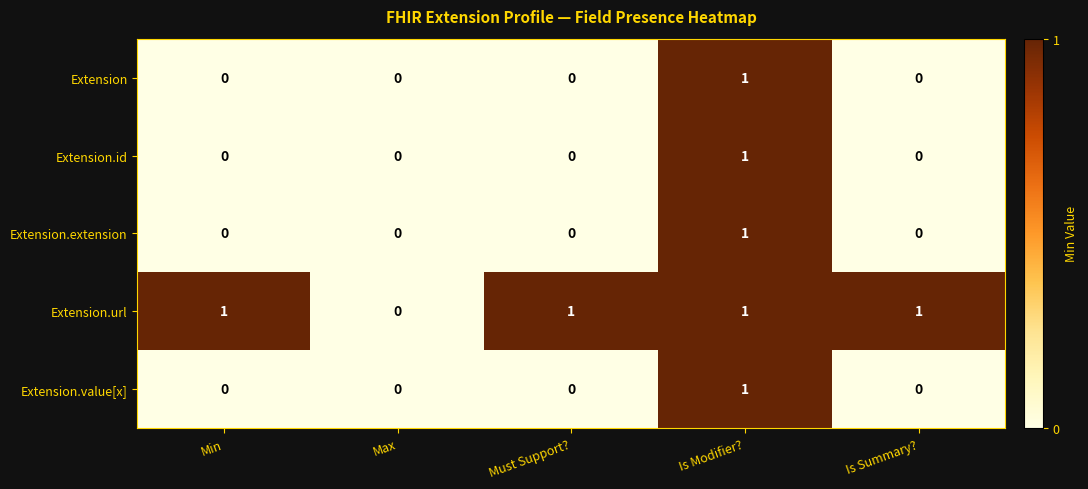

How many Extension.id values are between 0 and 1?

5